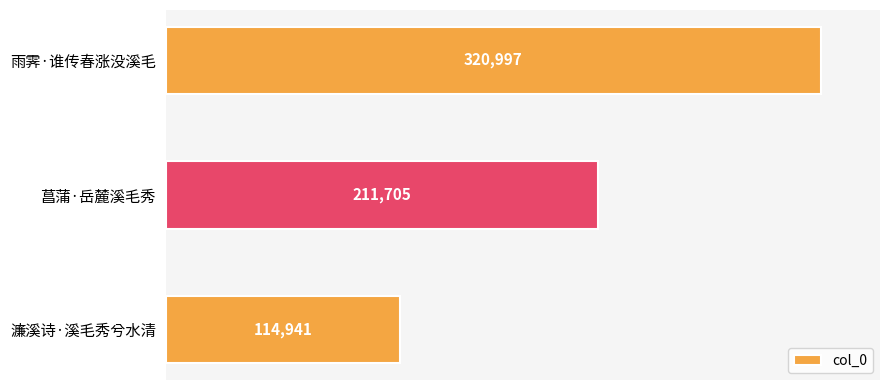

Are the bars grouped side by side (vs. stacked)?

No